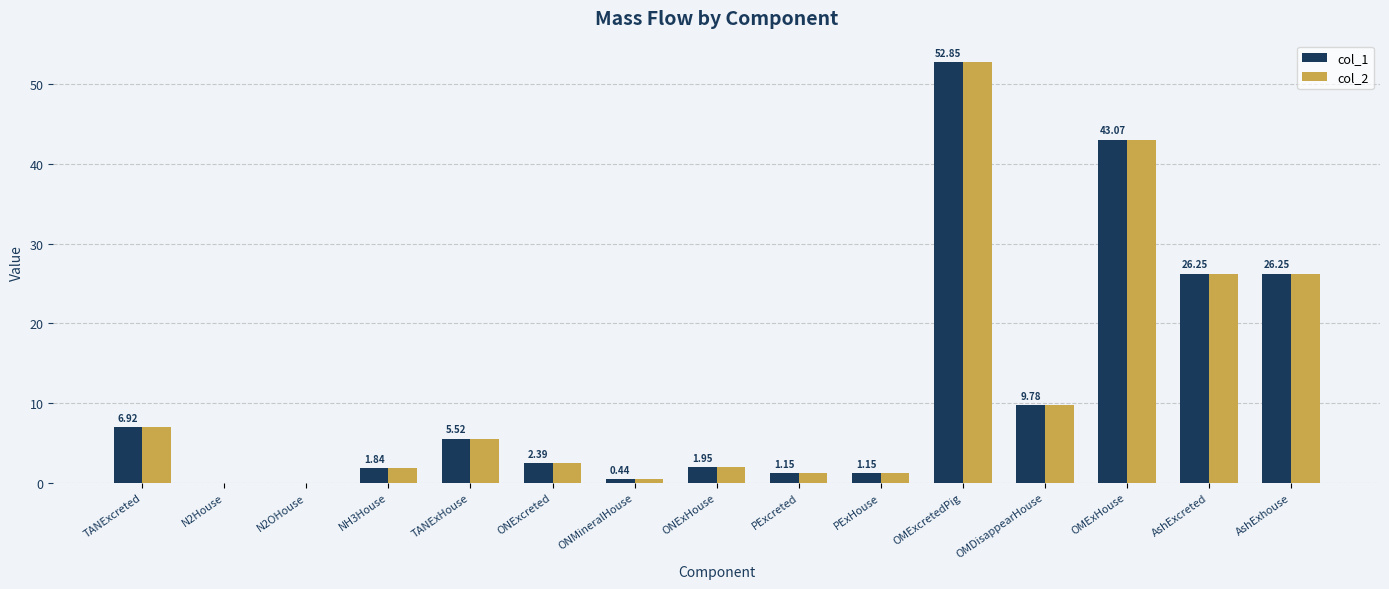

At which category is the sum across all series the highest?

OMExcretedPig